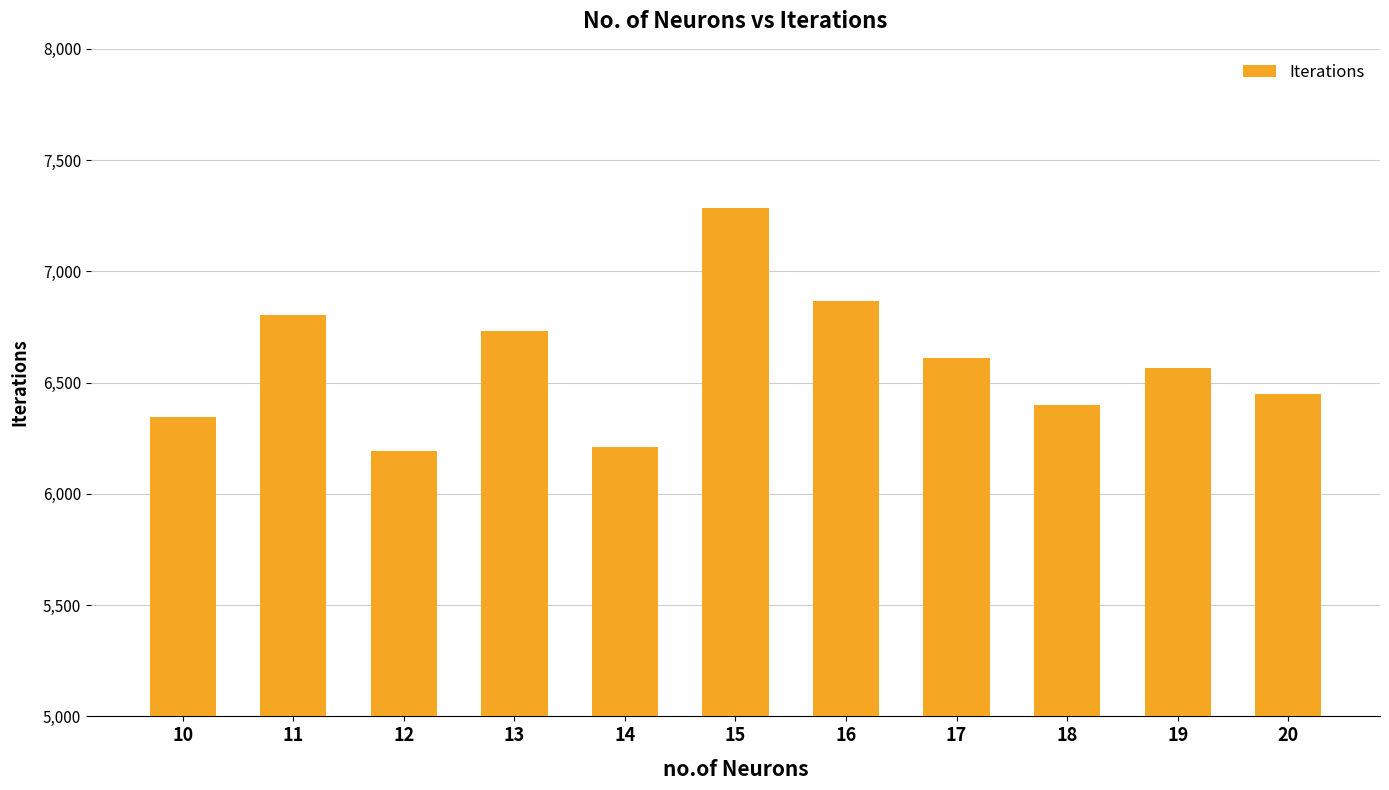

The value at 16 is 9582. True or false?

False